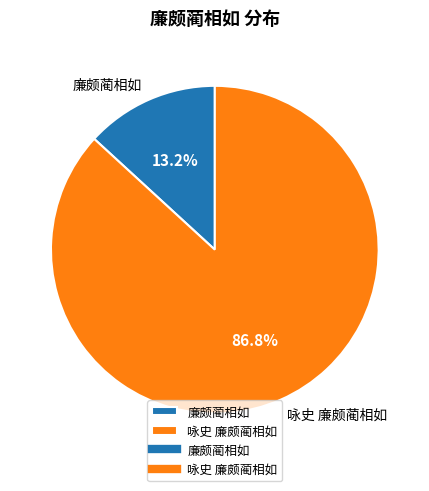

What is the majority slice?

咏史 廉颇蔺相如